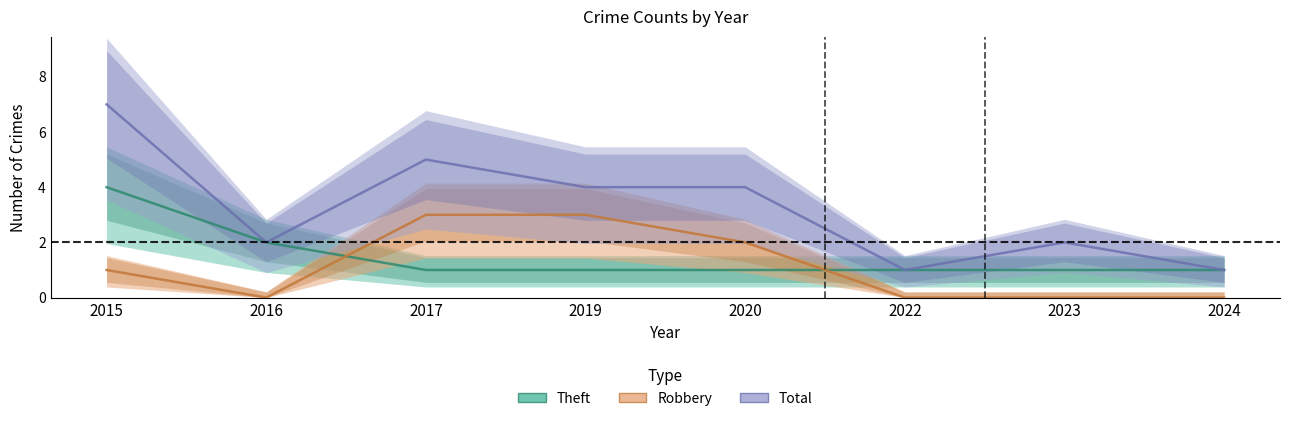

Where does the Robbery series first go above 1?

2017